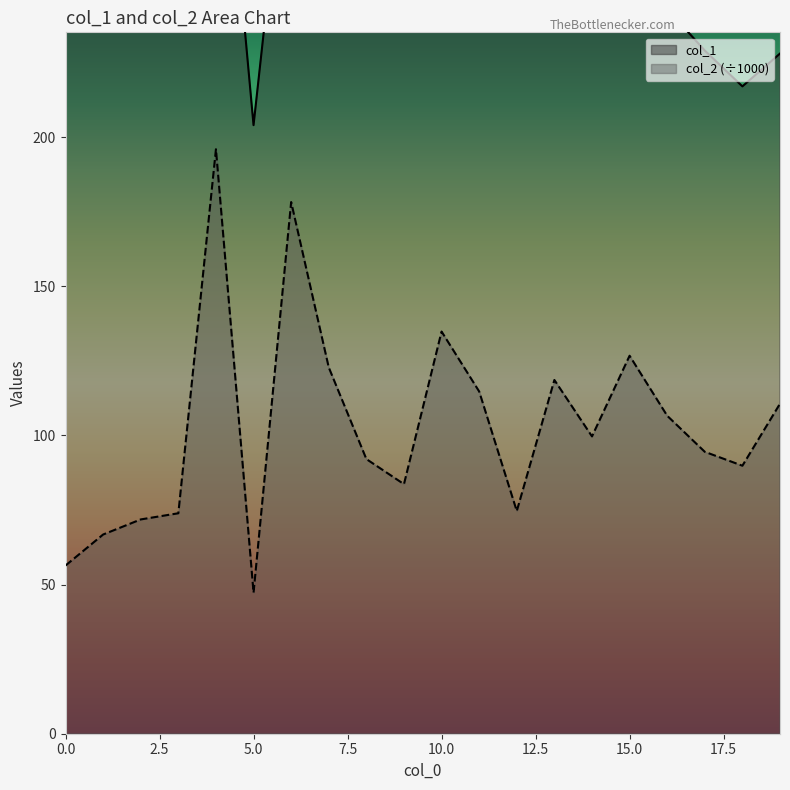

Which series has the largest total across all categories?

col_1